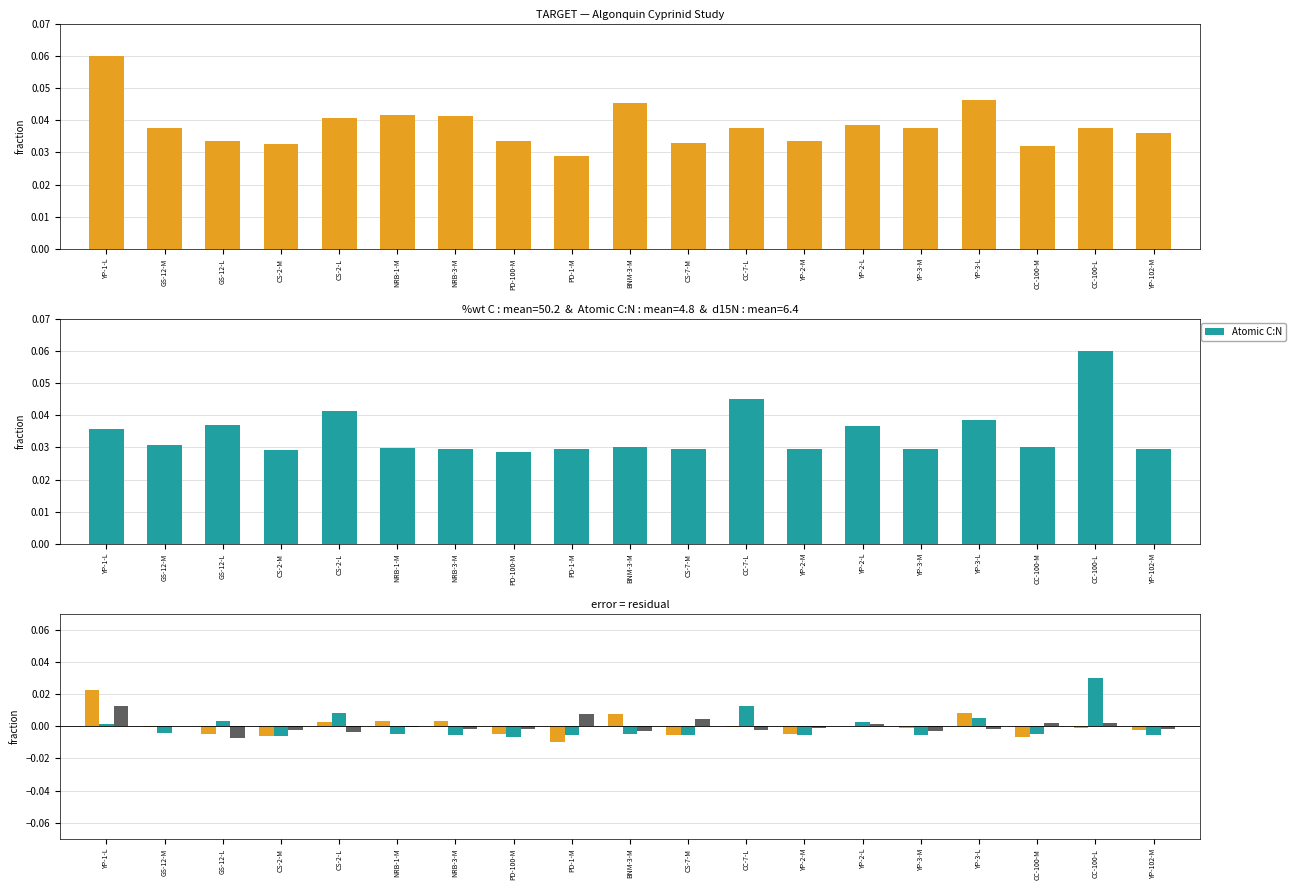

At how many categories does at least one series exceed 0?

13